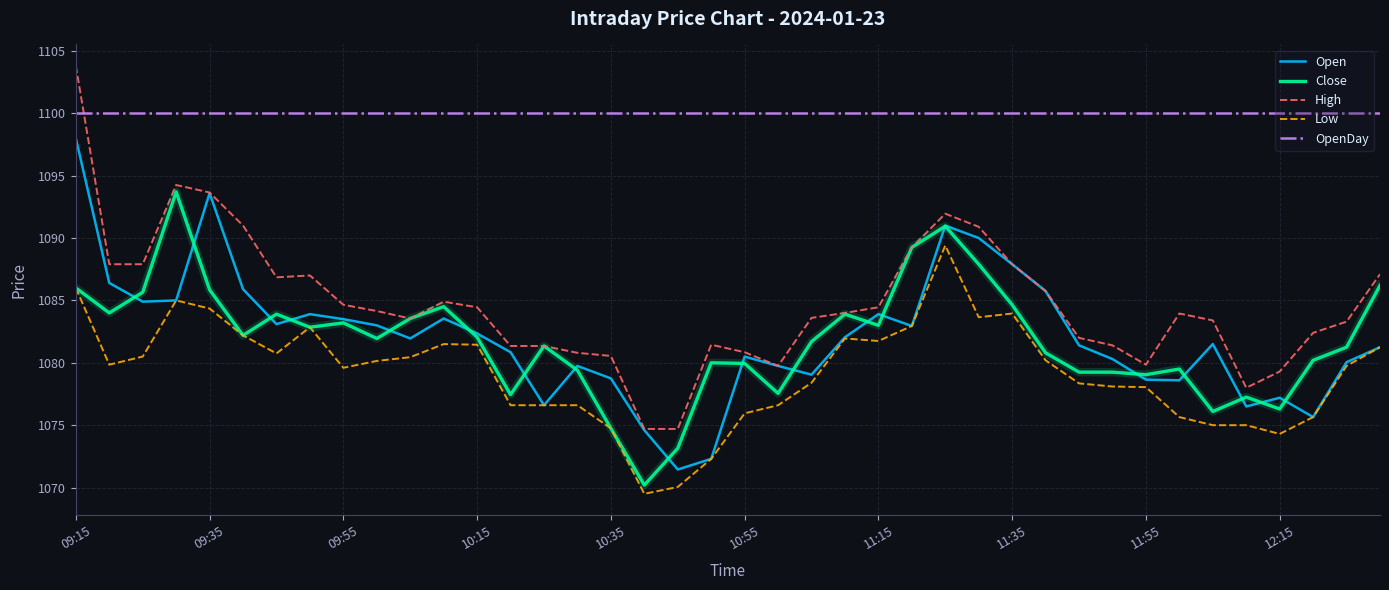

What is the highest value of the High series?

1103.8